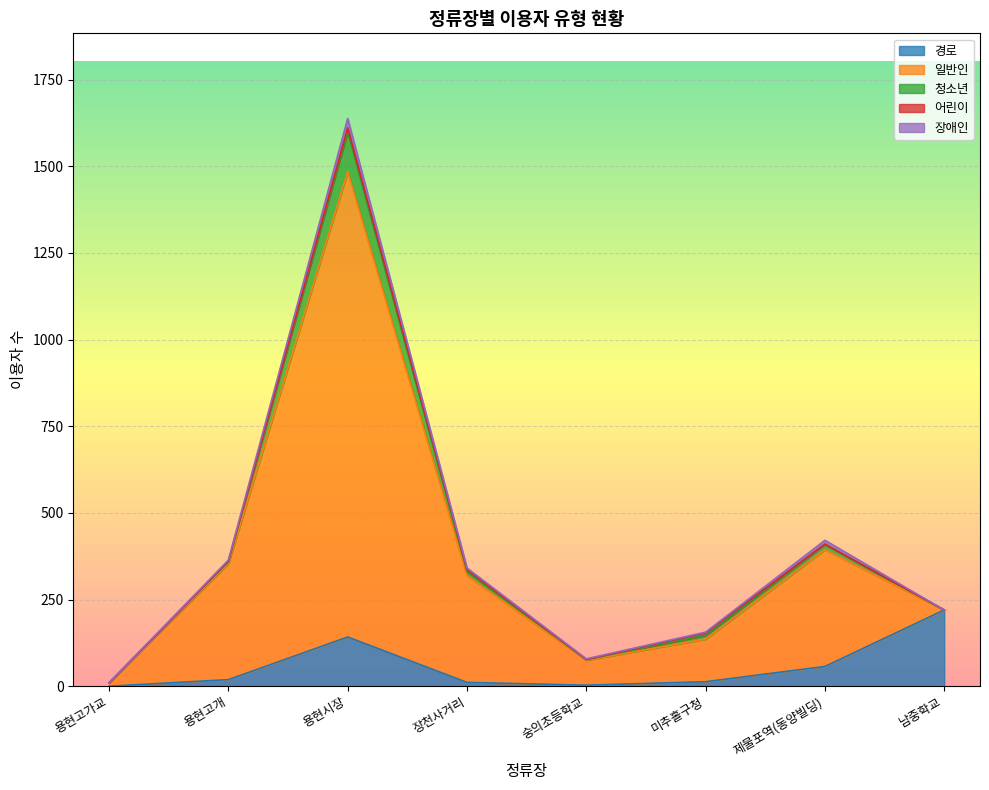

Reading left to right, list all the values displayed in this chart.

경로: 용현고가교=0	용현고개=19	용현시장=142	장천사거리=11	숭의초등학교=3	미추홀구청=13	제물포역(동양빌딩)=57	남중학교=220
일반인: 용현고가교=10	용현고개=335	용현시장=1343	장천사거리=308	숭의초등학교=72	미추홀구청=123	제물포역(동양빌딩)=337	남중학교=0
청소년: 용현고가교=0	용현고개=6	용현시장=115	장천사거리=12	숭의초등학교=2	미추홀구청=11	제물포역(동양빌딩)=15	남중학교=0
어린이: 용현고가교=0	용현고개=0	용현시장=11	장천사거리=5	숭의초등학교=0	미추홀구청=7	제물포역(동양빌딩)=1	남중학교=0
장애인: 용현고가교=0	용현고개=4	용현시장=27	장천사거리=5	숭의초등학교=2	미추홀구청=2	제물포역(동양빌딩)=11	남중학교=0